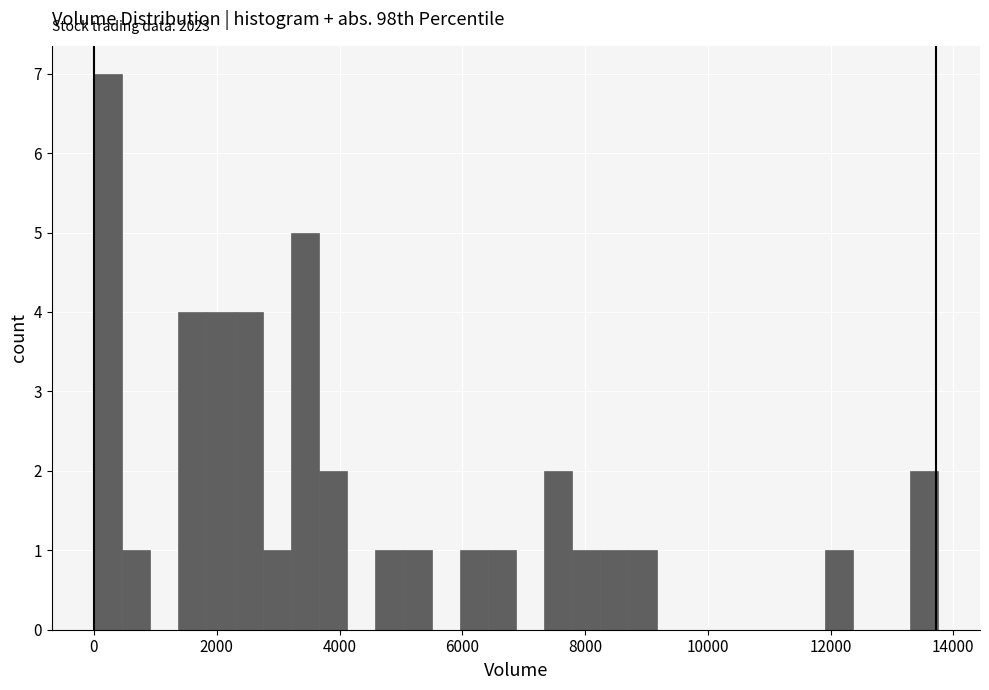

Around what value on the x-axis is the tallest bar? Give the approximate position of its centre, as read against the axis.

200